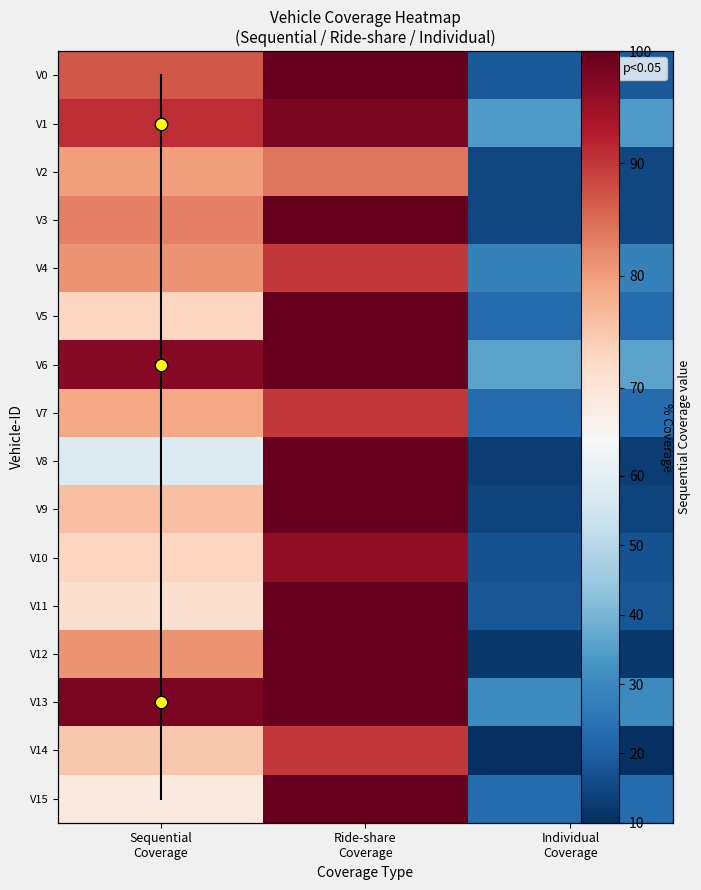

The value of V14 at Ride-share Coverage is 123. True or false?

False